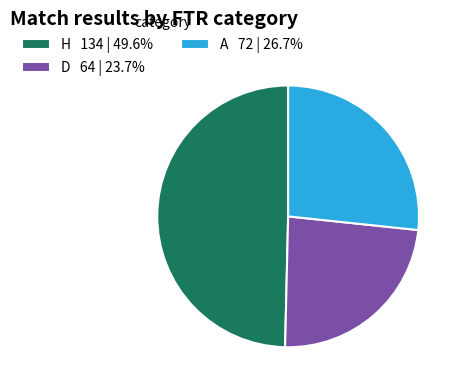

Between H and A, which is larger?

H